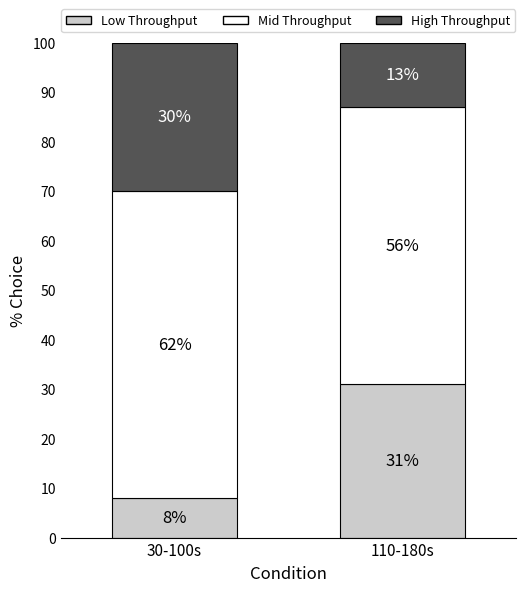

What is the average value of the Low Throughput series?

20